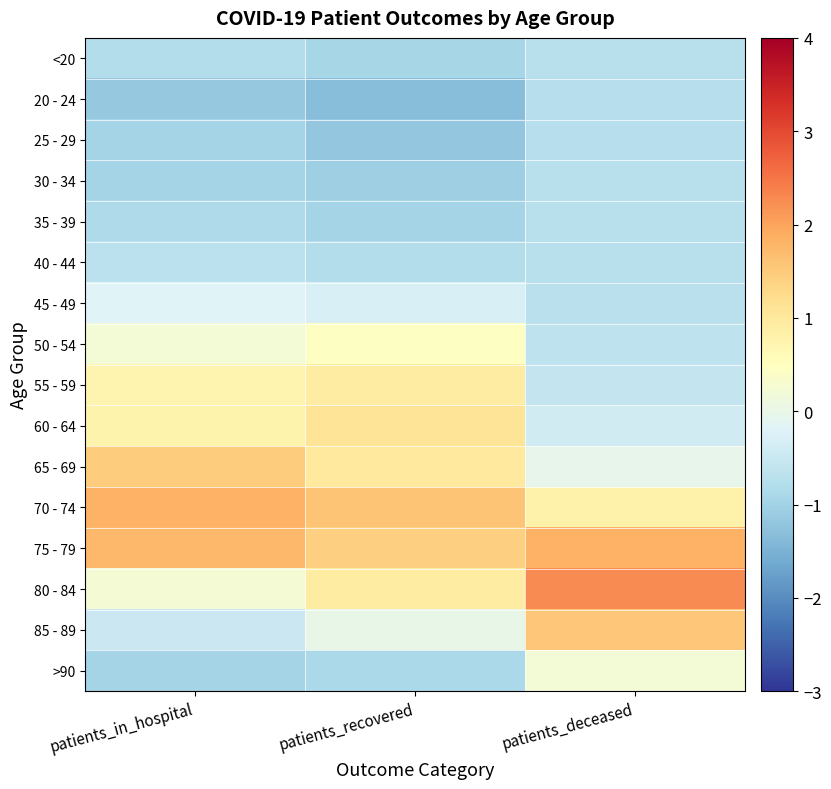

Reading left to right, what are all the values shown in this chart?

<20: patients_in_hospital=-0.8	patients_recovered=-0.9	patients_deceased=-0.7
20 - 24: patients_in_hospital=-1.1	patients_recovered=-1.3	patients_deceased=-0.7
25 - 29: patients_in_hospital=-1.0	patients_recovered=-1.2	patients_deceased=-0.7
30 - 34: patients_in_hospital=-1.0	patients_recovered=-1.0	patients_deceased=-0.7
35 - 39: patients_in_hospital=-0.9	patients_recovered=-1.0	patients_deceased=-0.7
40 - 44: patients_in_hospital=-0.7	patients_recovered=-0.8	patients_deceased=-0.7
45 - 49: patients_in_hospital=-0.2	patients_recovered=-0.3	patients_deceased=-0.7
50 - 54: patients_in_hospital=0.2	patients_recovered=0.4	patients_deceased=-0.6
55 - 59: patients_in_hospital=0.7	patients_recovered=0.9	patients_deceased=-0.6
60 - 64: patients_in_hospital=0.8	patients_recovered=1.1	patients_deceased=-0.4
65 - 69: patients_in_hospital=1.5	patients_recovered=1.0	patients_deceased=-0.0
70 - 74: patients_in_hospital=1.8	patients_recovered=1.6	patients_deceased=0.8
75 - 79: patients_in_hospital=1.8	patients_recovered=1.4	patients_deceased=1.8
80 - 84: patients_in_hospital=0.2	patients_recovered=0.9	patients_deceased=2.3
85 - 89: patients_in_hospital=-0.5	patients_recovered=-0.0	patients_deceased=1.5
>90: patients_in_hospital=-1.0	patients_recovered=-0.9	patients_deceased=0.2